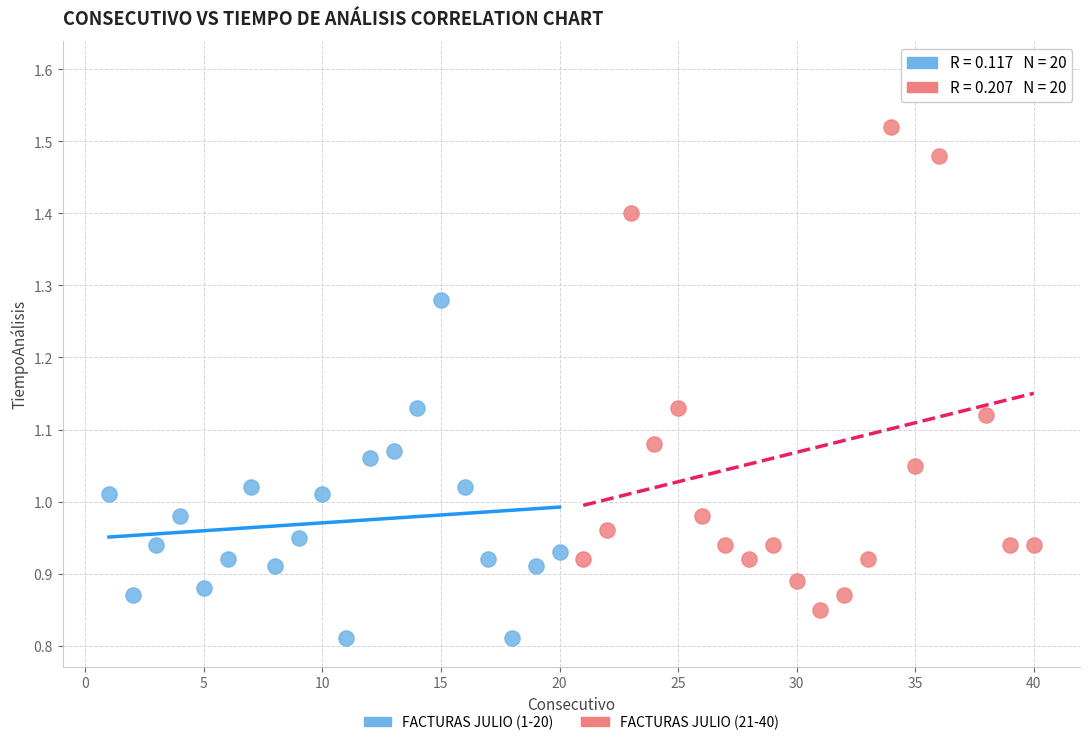

Which series contains the lowest Y value?

FACTURAS JULIO (1-20)